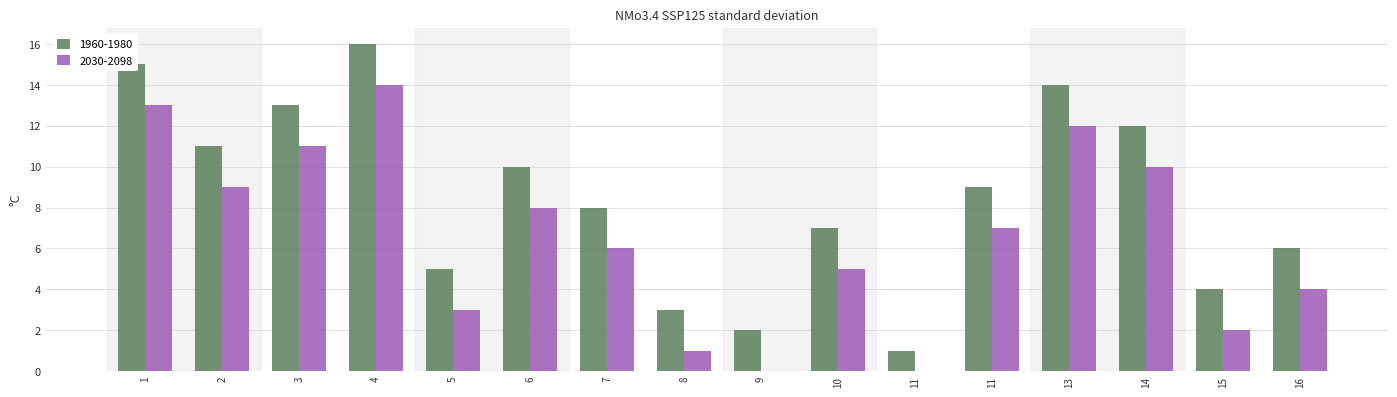

Does the chart contain stacked bars?

No